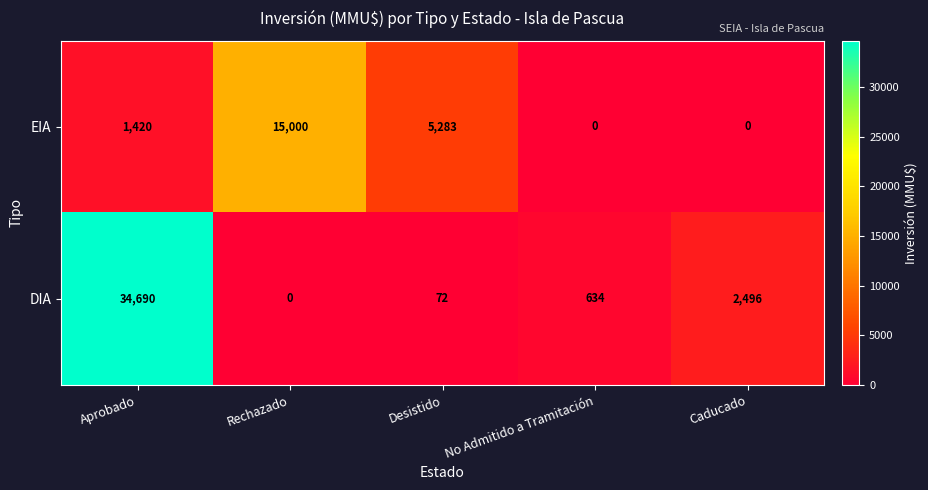

True or false: DIA has a value of 72 at Desistido.

True